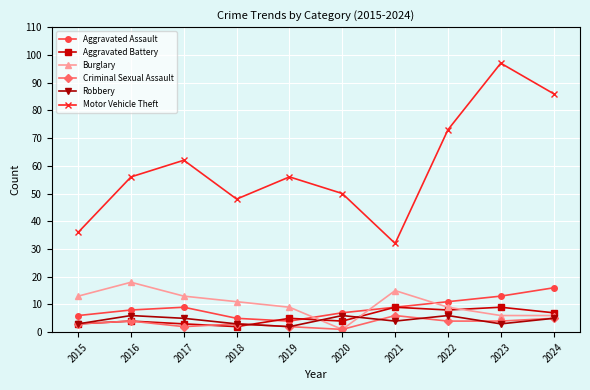

What is the maximum value for Motor Vehicle Theft?

97